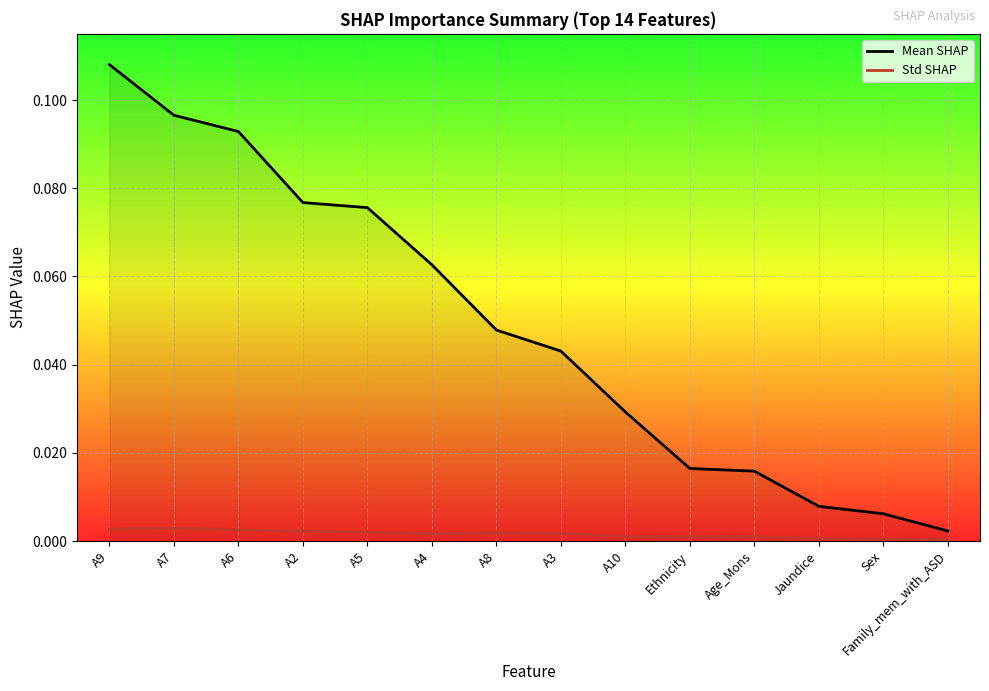

Which series changed the most between A9 and A5?

Mean SHAP